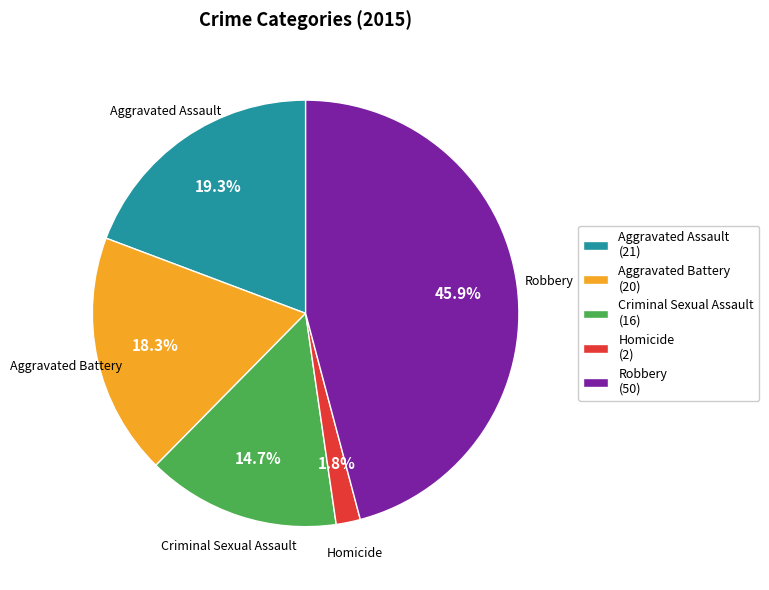

To the nearest percent, what portion does Homicide represent?

2%